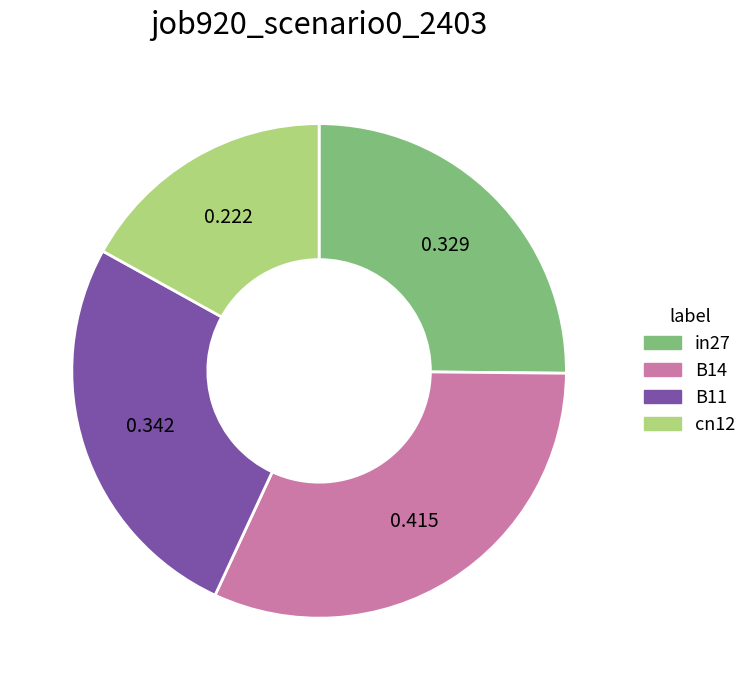

Rank the categories by value from highest to lowest.

B14, B11, in27, cn12